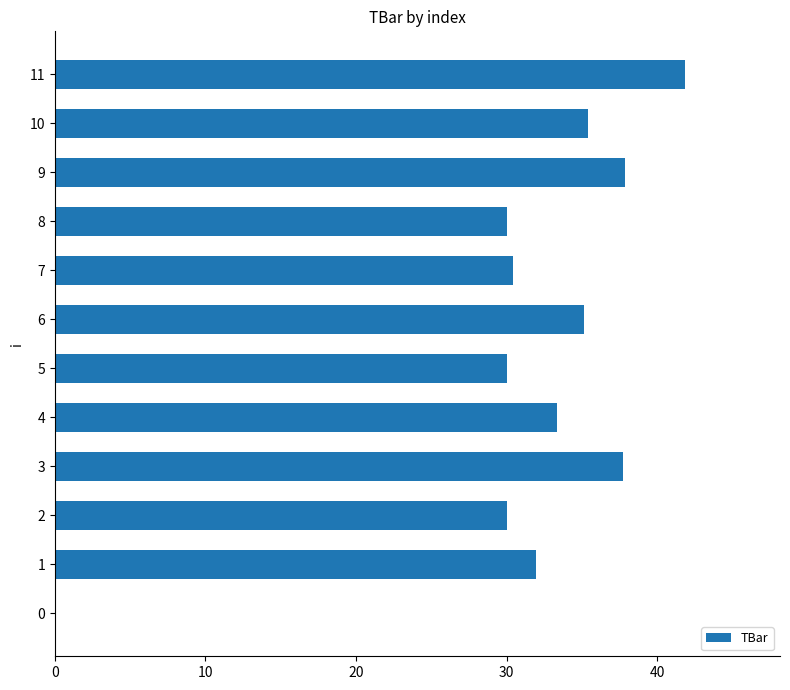

What is the difference between the values at 9 and 10?

2.5